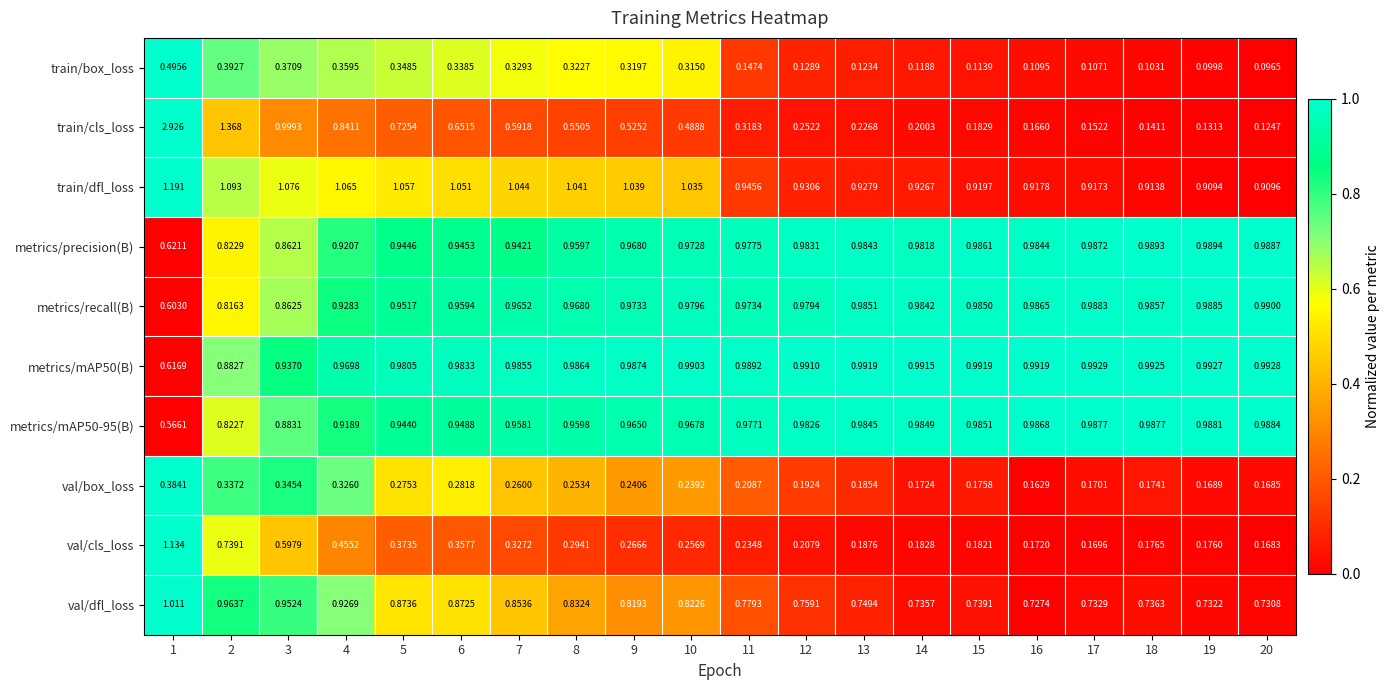

Which series has the largest total across all categories?

train/dfl_loss